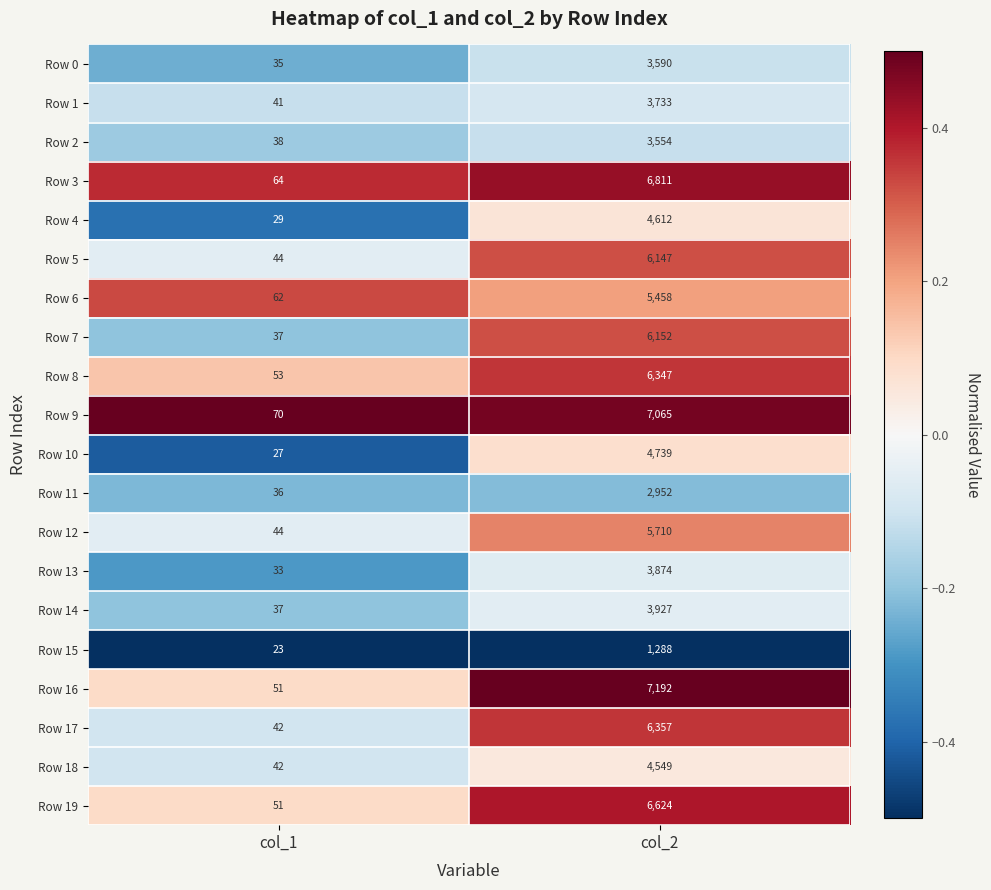

What is the difference between the highest and lowest values at col_1?

47